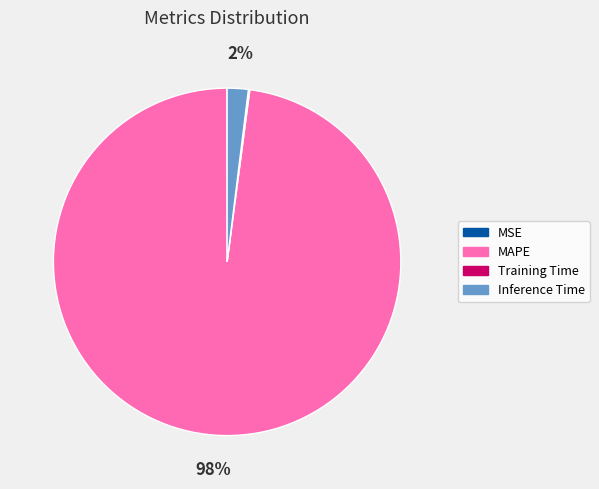

Is it true that Inference Time is 2% of the pie?

True